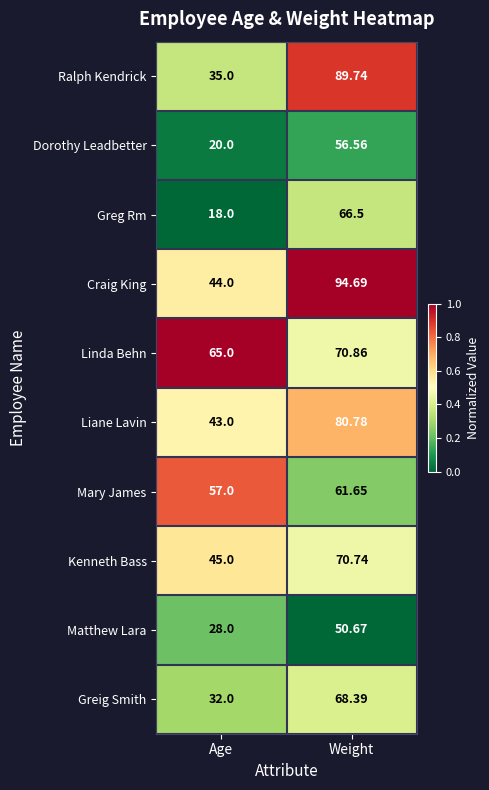

Which series changed the most between Age and Weight?

Ralph Kendrick